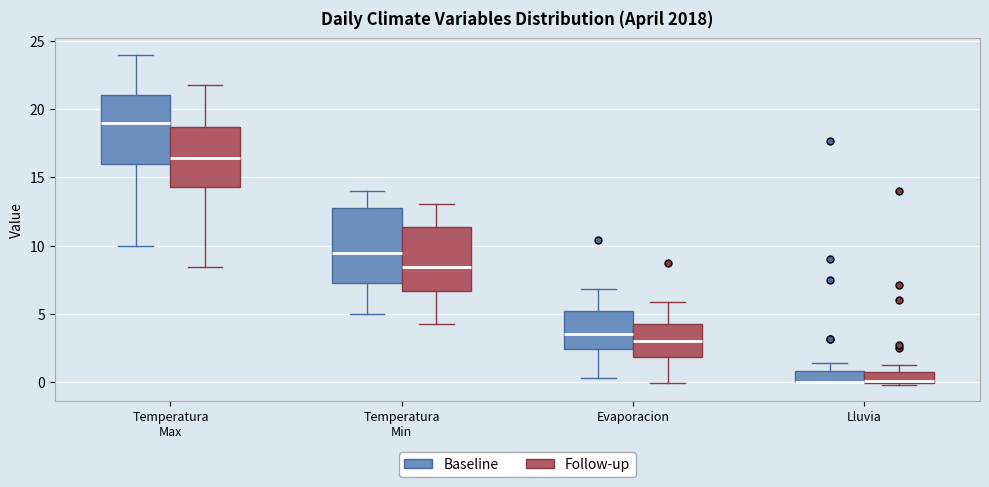

Where is the upper edge of the box for Temperatura Max (Follow-up) on the y-axis? The values are not printed on the chart, so give them approximately, as read against the axis.

18.5